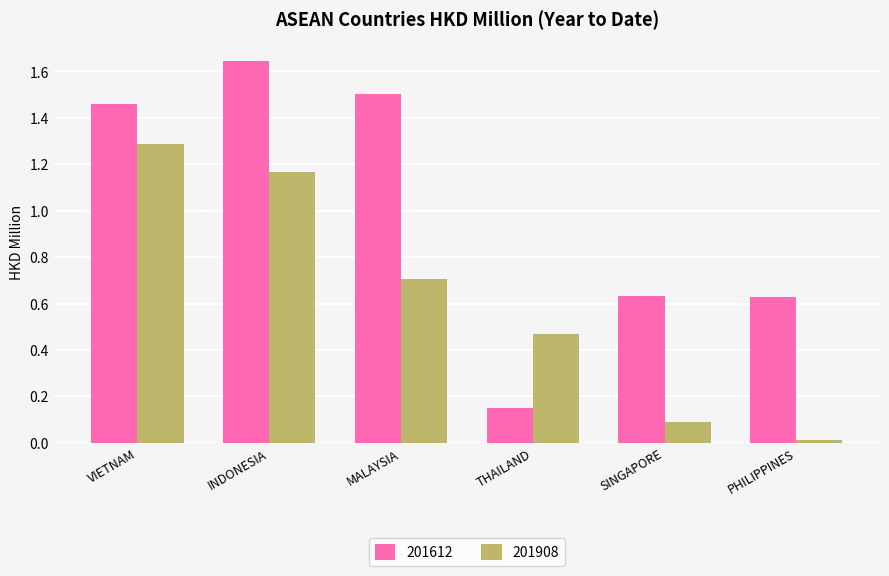

Rank the series by their maximum value, from highest to lowest.

201612, 201908